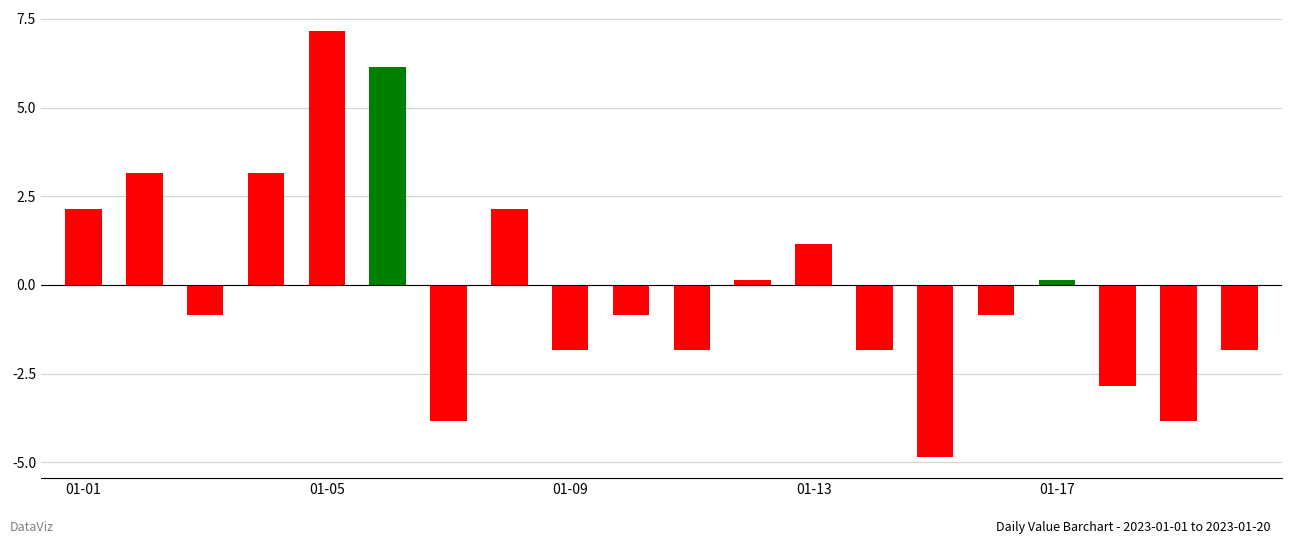

What is the difference between the maximum and minimum values?

12.0